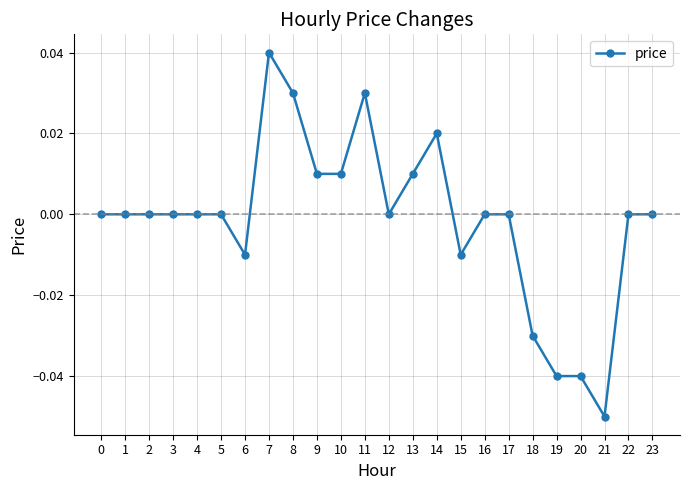

Which category has the lowest value across all series?

21